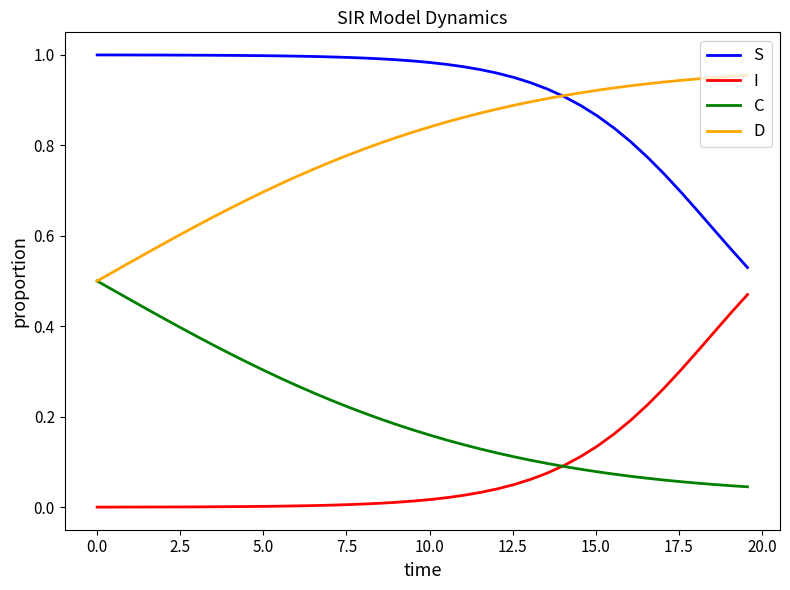

Which series has the largest total across all categories?

S